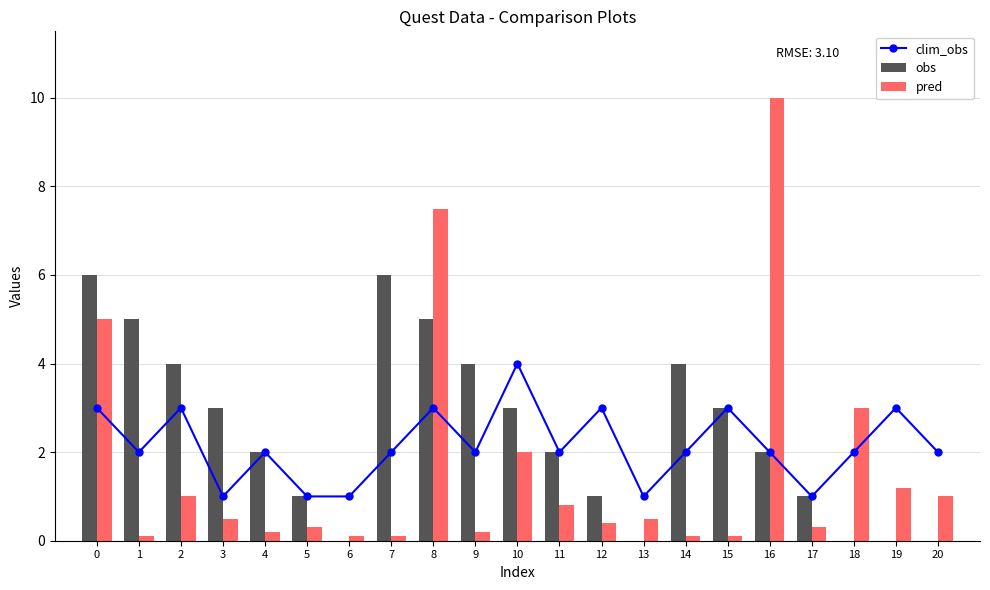

How many groups of bars are there?

21